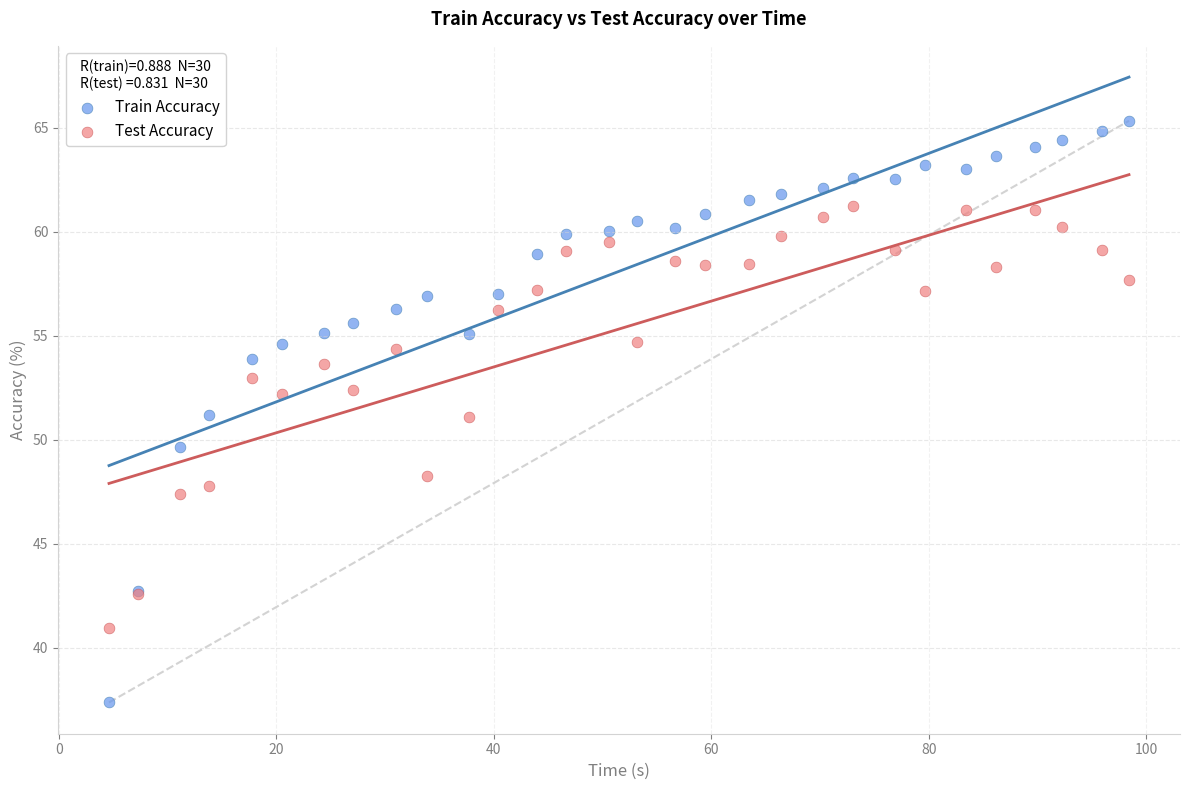

What are all the series names shown in the legend?

Train Accuracy, Test Accuracy